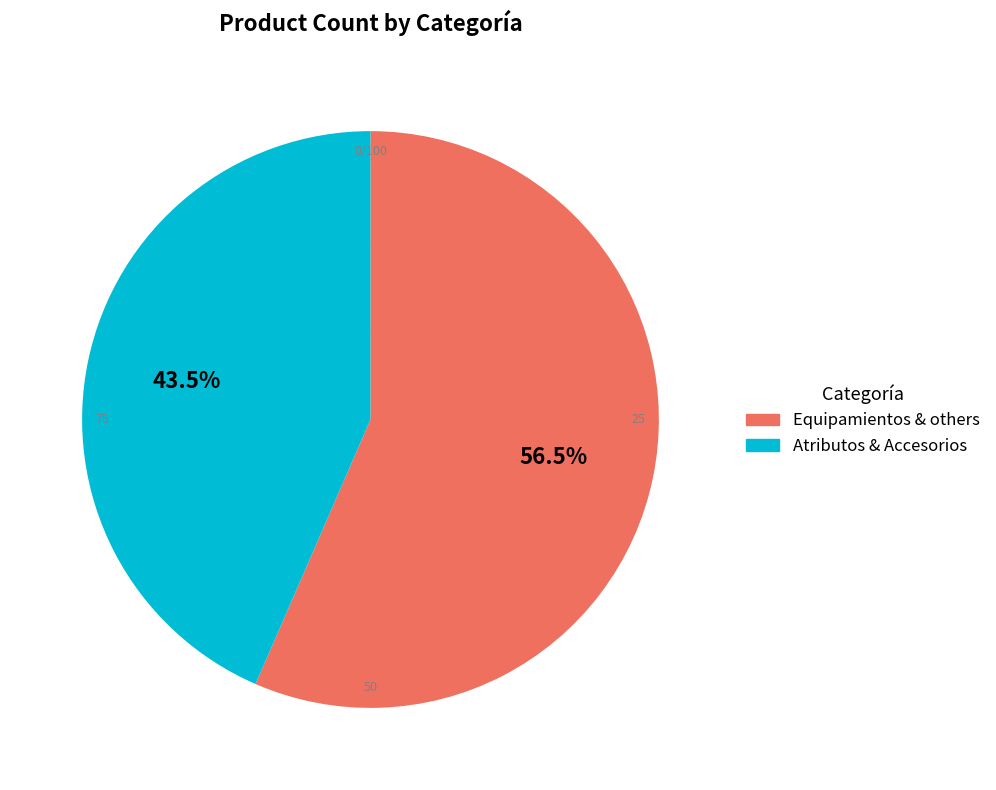

Does any single category account for the majority?

Yes